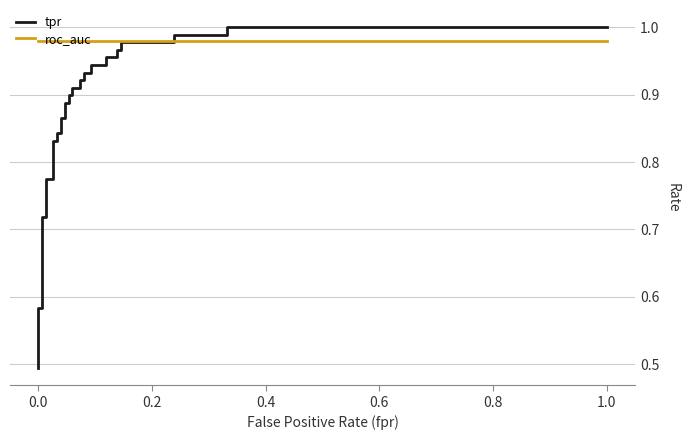

The value of roc_auc at 0.2 is 1.0. True or false?

True